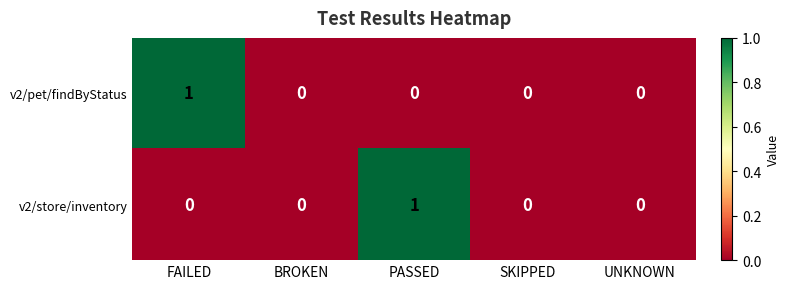

How many values in v2/store/inventory are above zero?

1